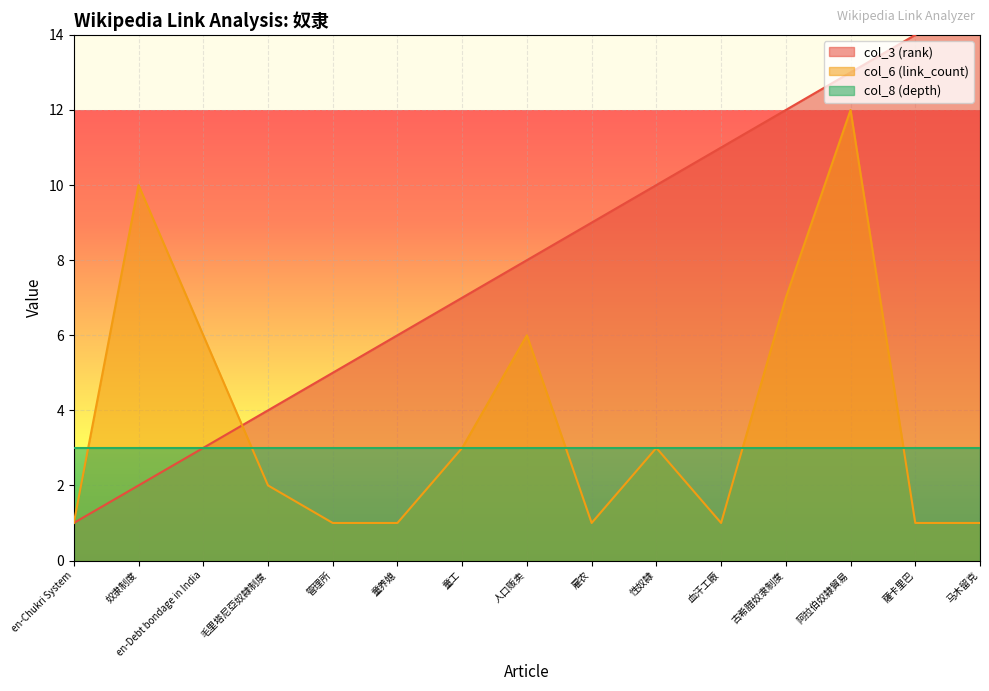

How many data points in col_3 (rank) are above 8?

7